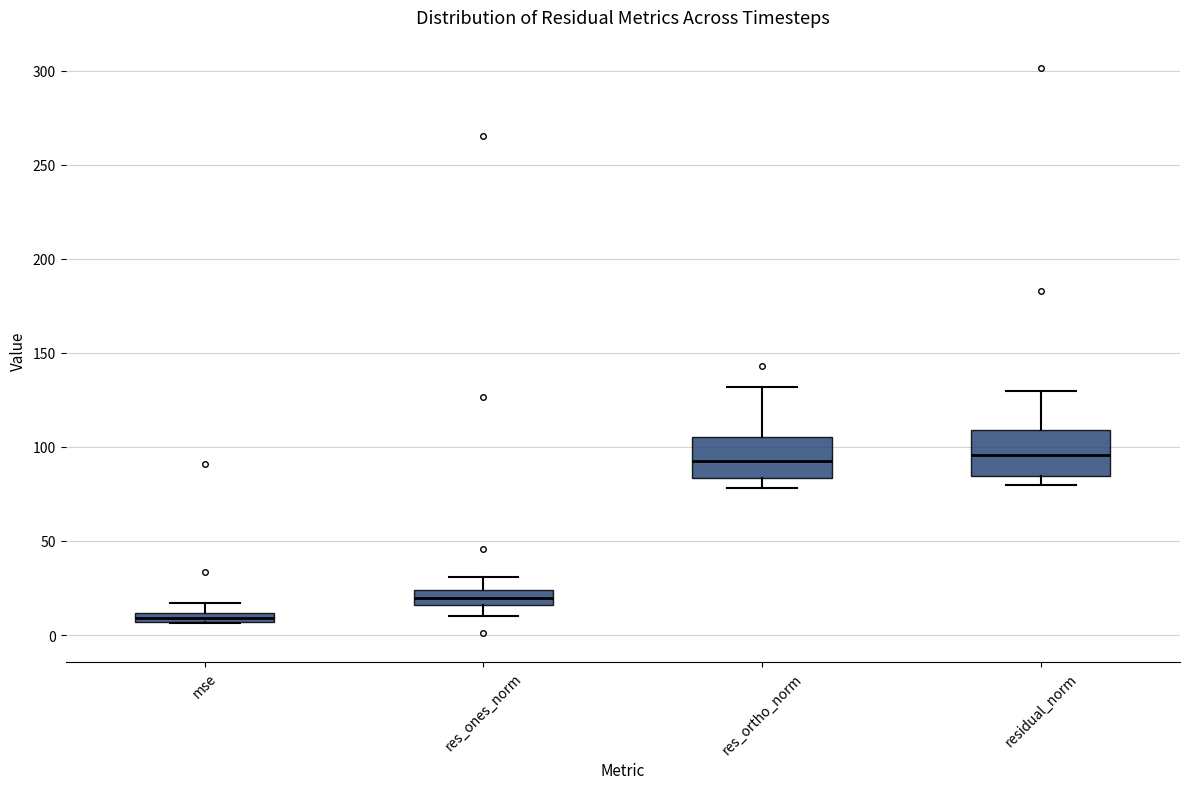

Where is the upper edge of the box for residual_norm on the y-axis? The values are not printed on the chart, so give them approximately, as read against the axis.

110